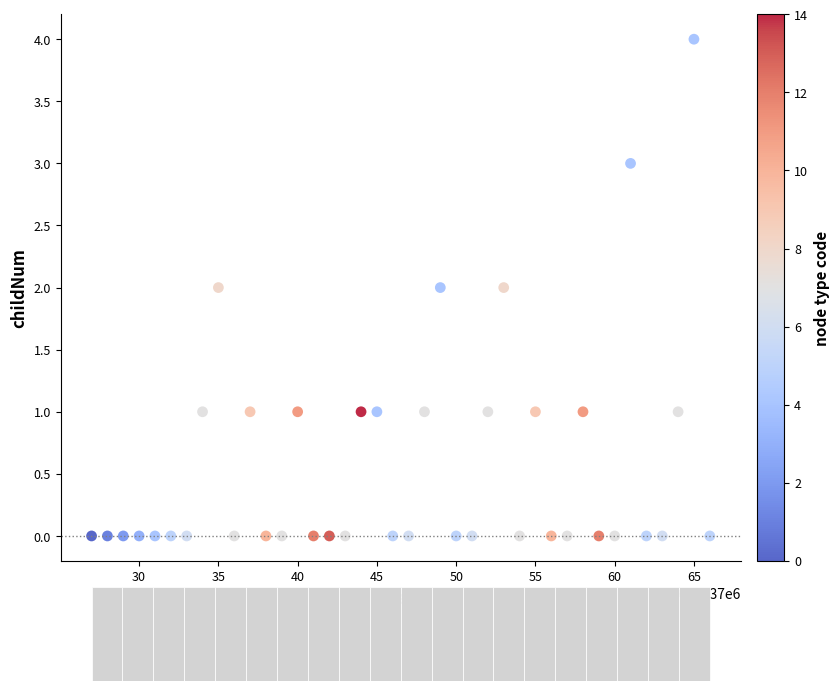

What is the range of X values (max minus min)?

39